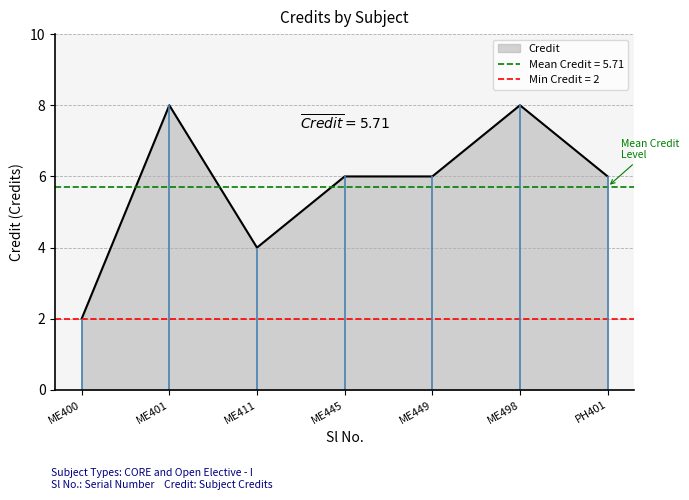

The Credit series shows 6 at PH401. True or false?

True